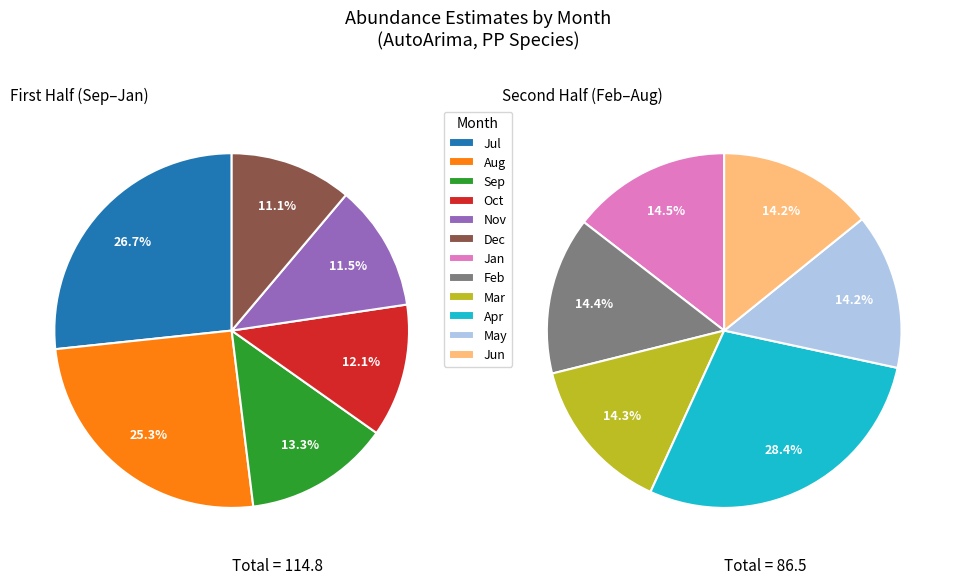

The 7 slice represents 3% of the pie. True or false?

False